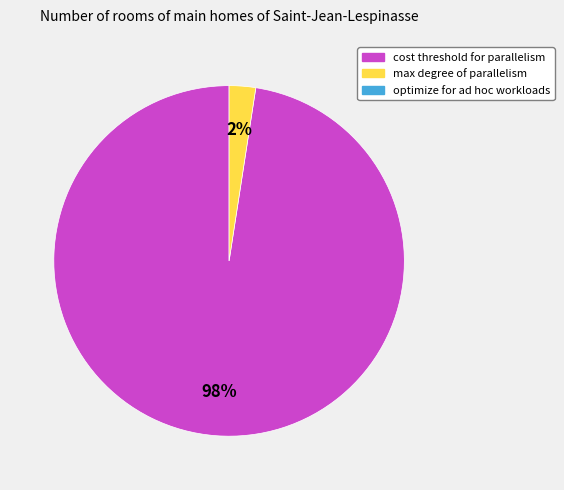

To the nearest percent, what is the average slice percentage?

50%